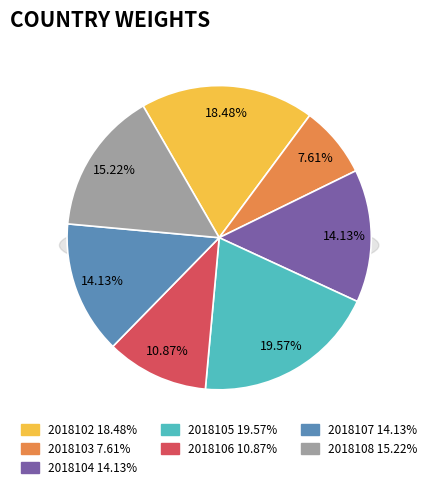

Is 2018102 the majority of the pie?

No